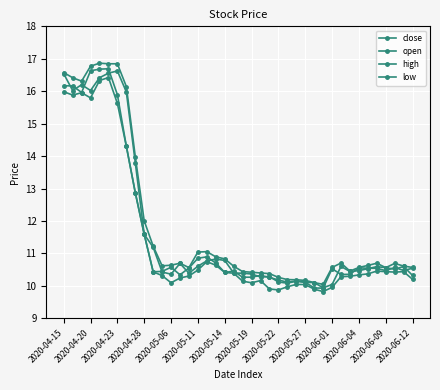

True or false: high and close cross at least once.

False